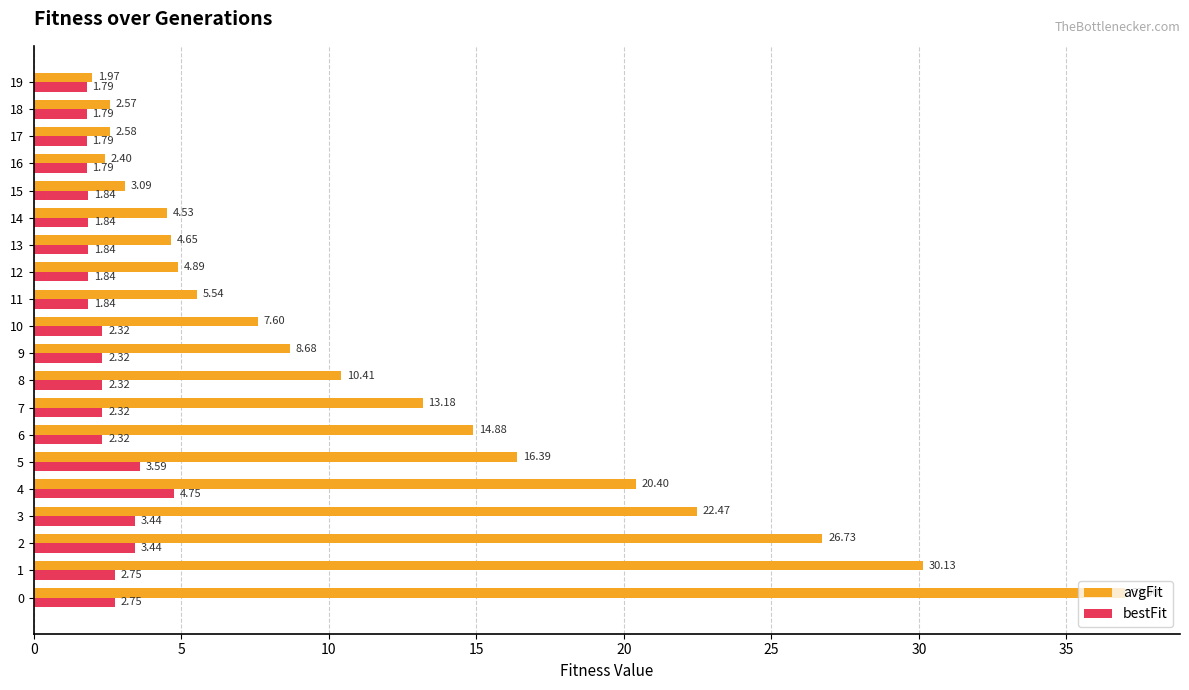

What is the average value of the avgFit series?

12.0